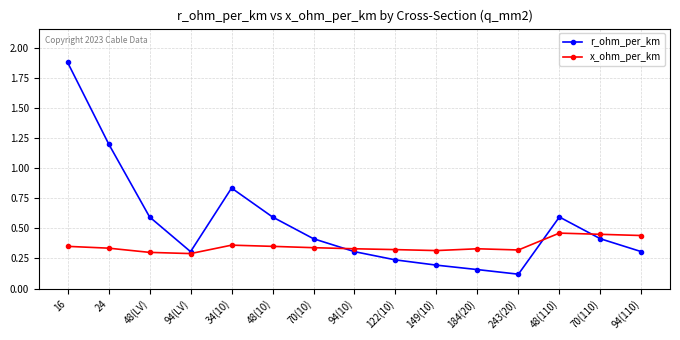

At which category is the sum across all series the highest?

16